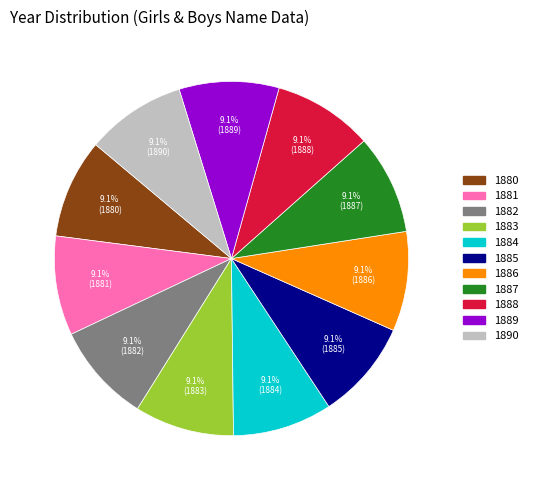

Approximately how many times larger is the value at 1889 compared to 1883?

1.0